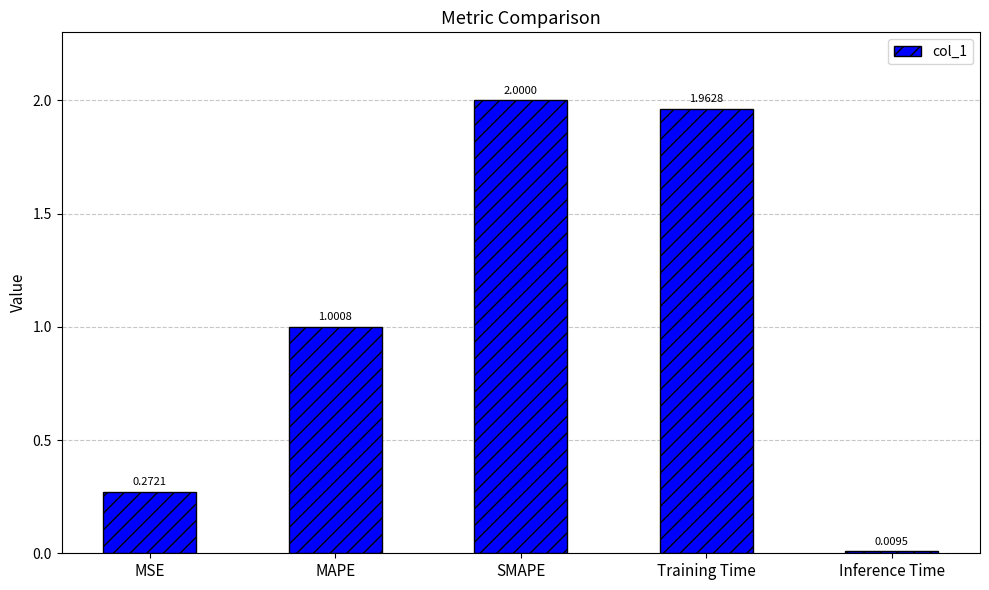

How many values are below 1?

2